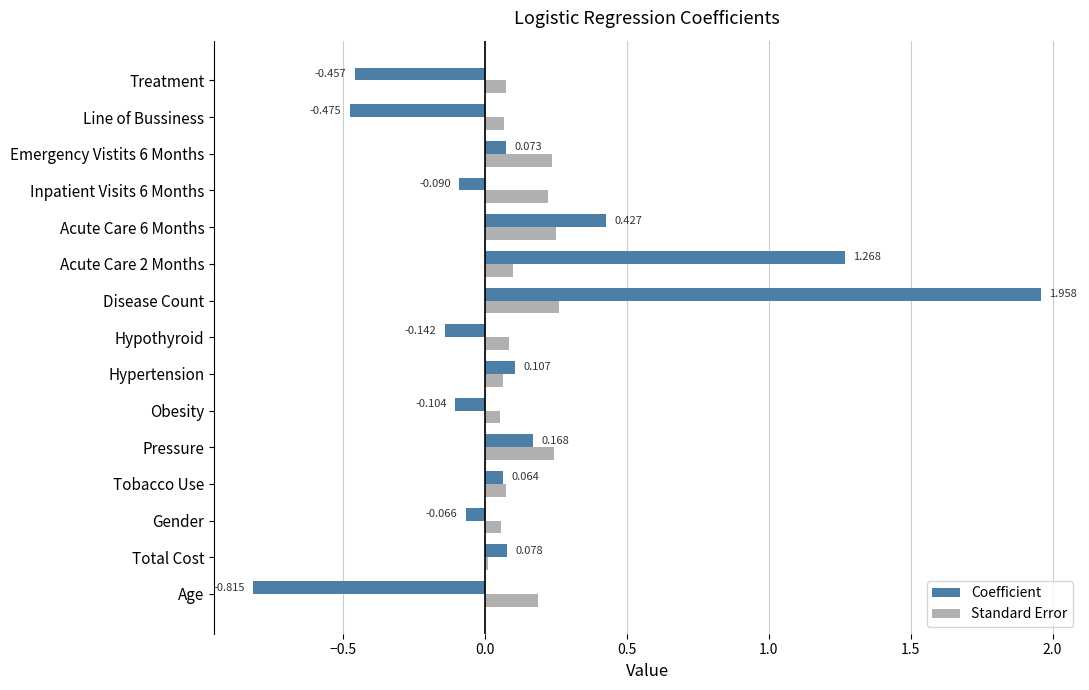

At Pressure, list the series in order from largest to smallest.

Standard Error, Coefficient